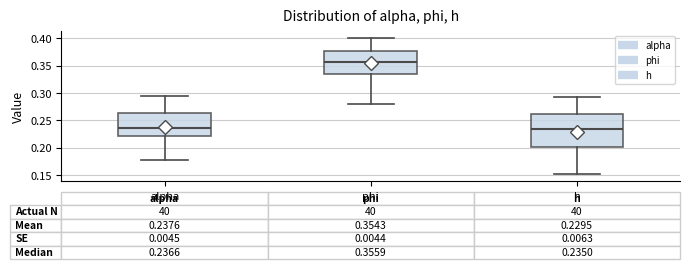

Which box is the tallest, from its lower edge to its upper edge?

h